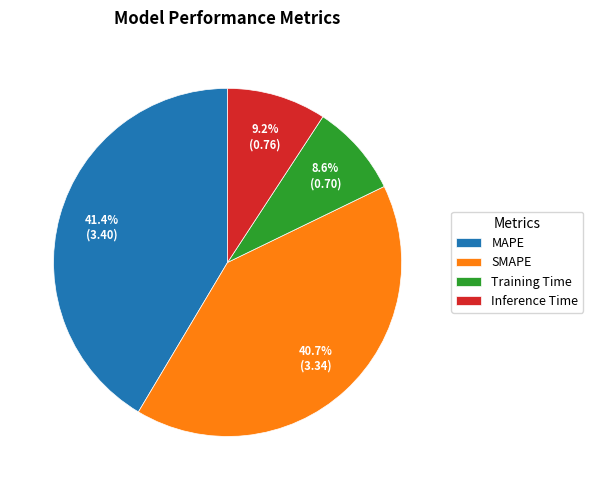

Between SMAPE and Training Time, which is larger?

SMAPE